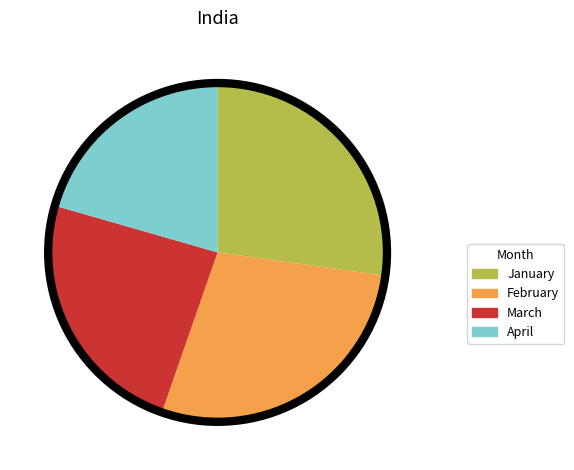

Approximately how many times larger is the value at January compared to April?

1.3